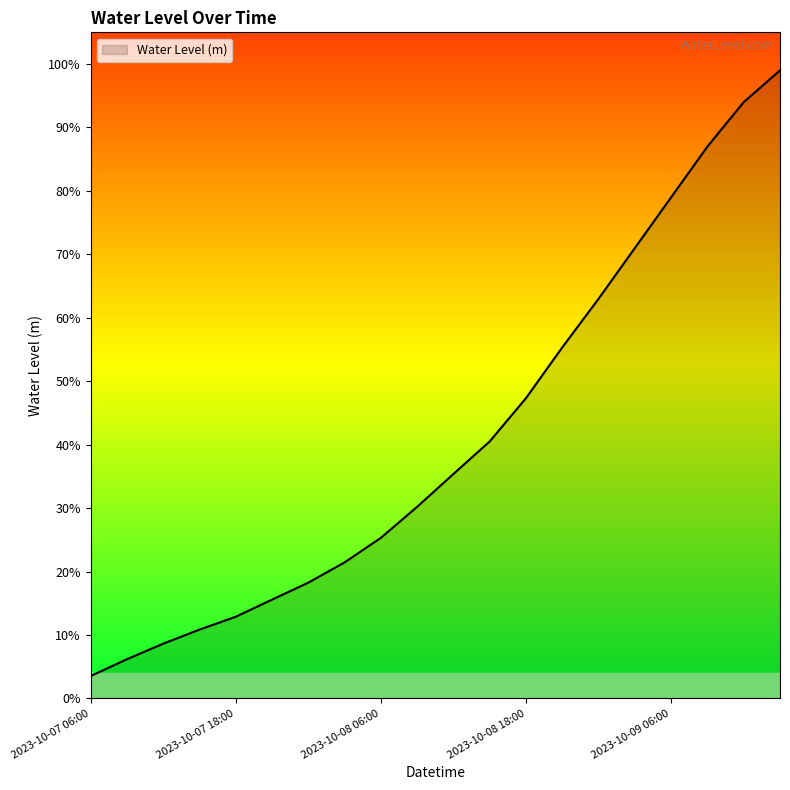

Which category has the highest value across all series?

2023-10-09 15:00